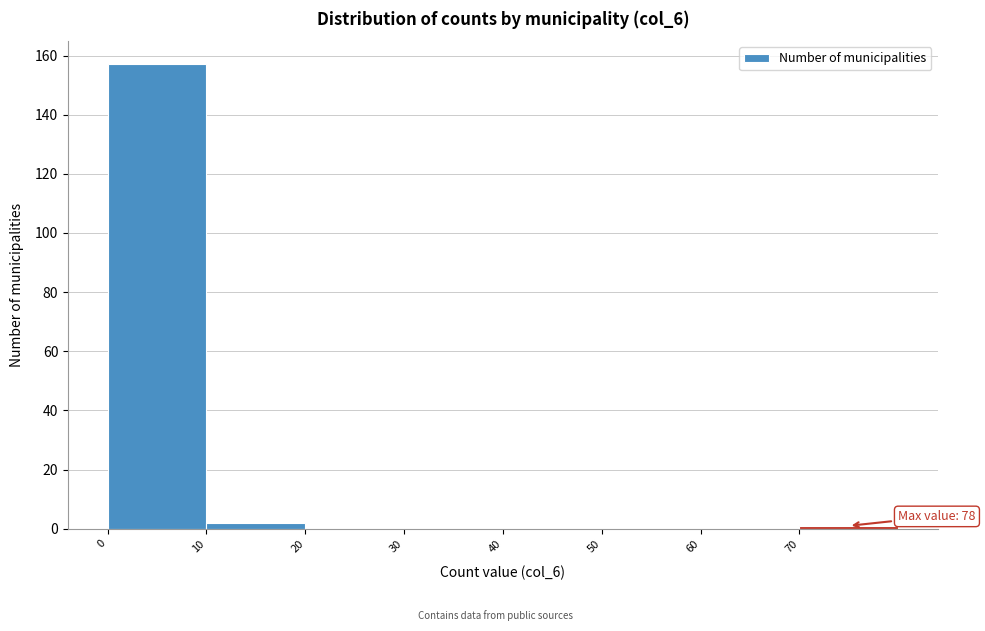

Which range on the x-axis has the tallest bar?

0 to 10